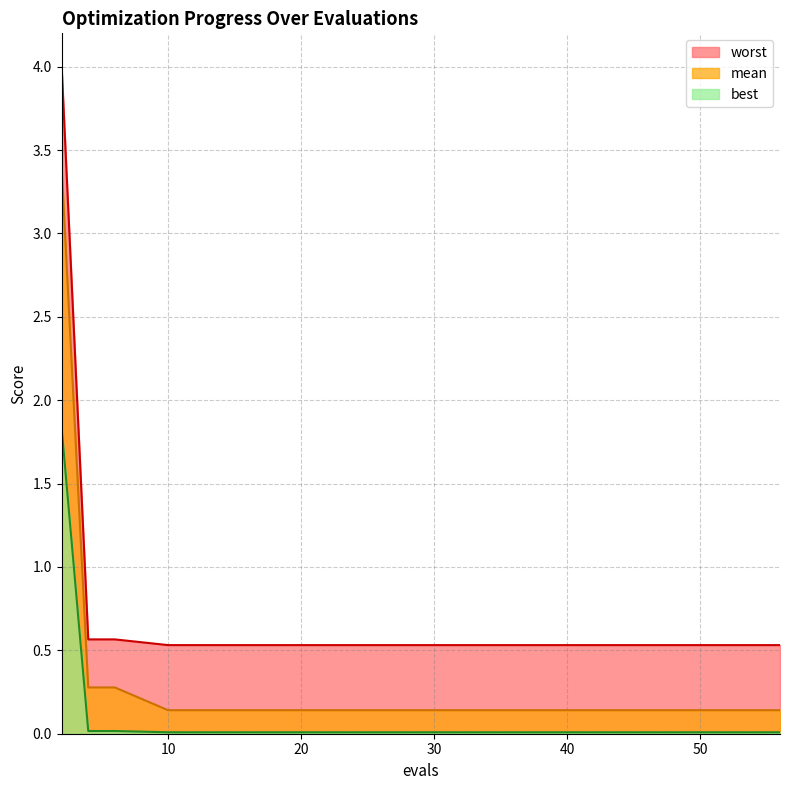

True or false: worst and mean intersect in this chart.

False